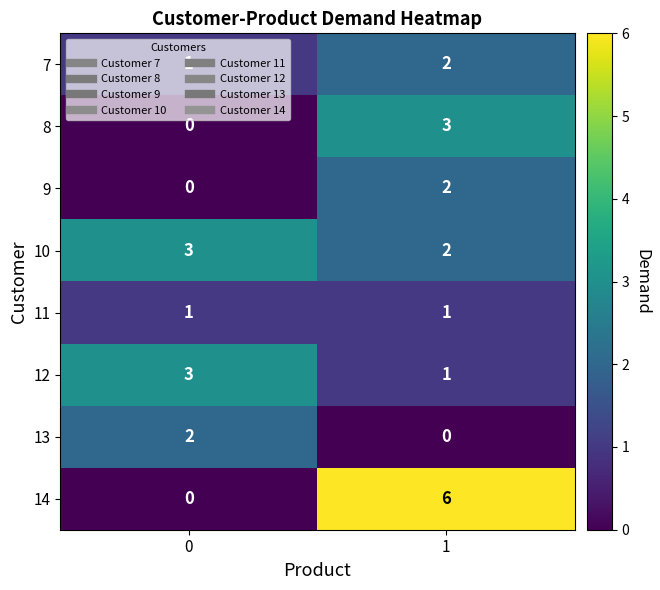

What is the total value across all series at 0?

10